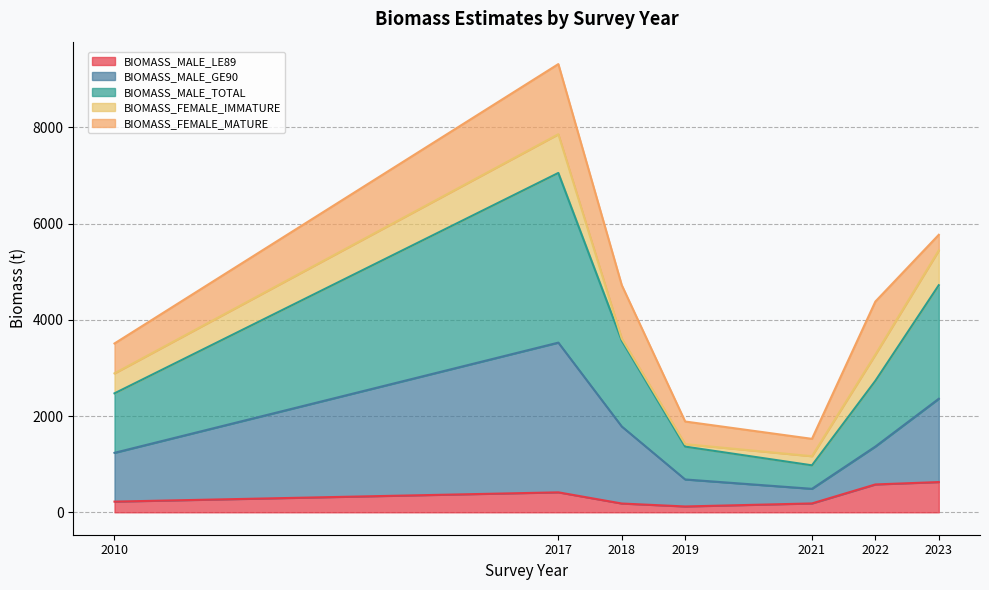

At which category is the sum across all series the highest?

2017